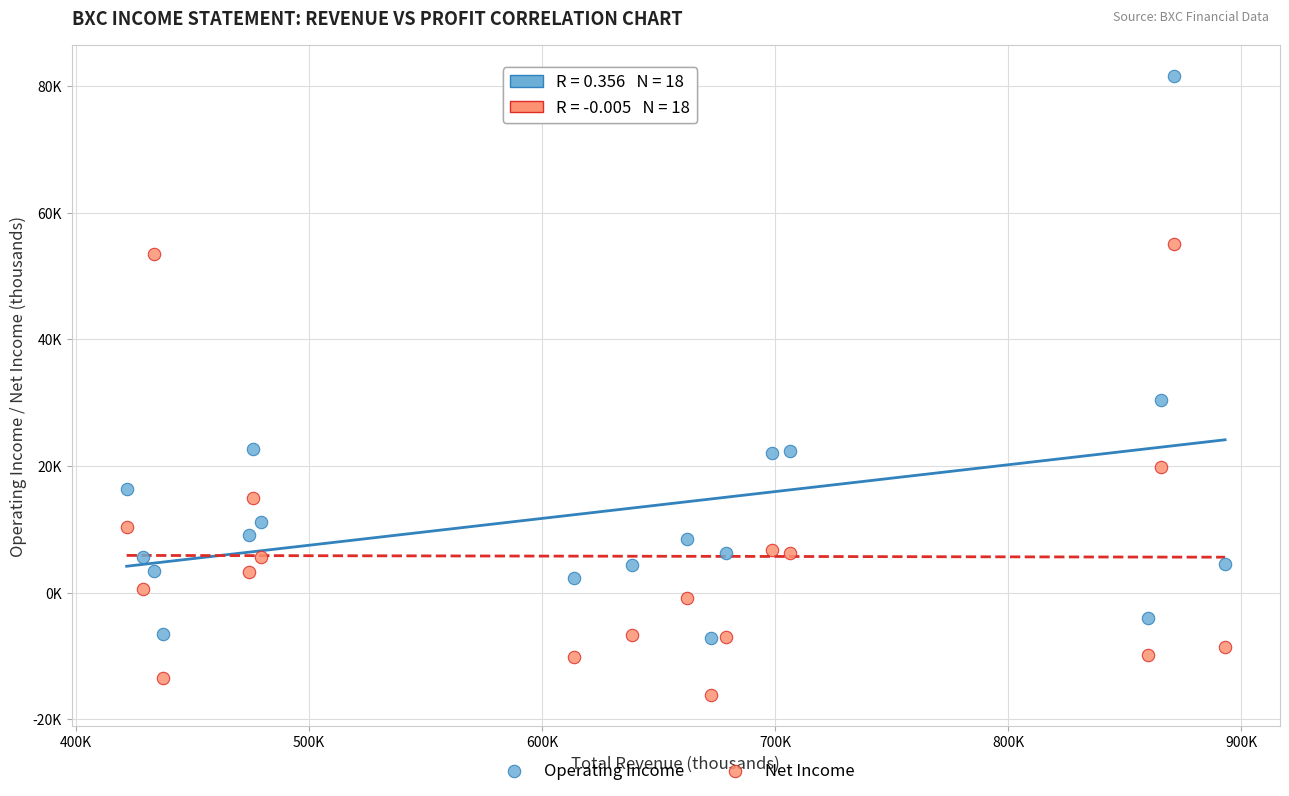

What are all the series names shown in the legend?

Operating Income, Net Income